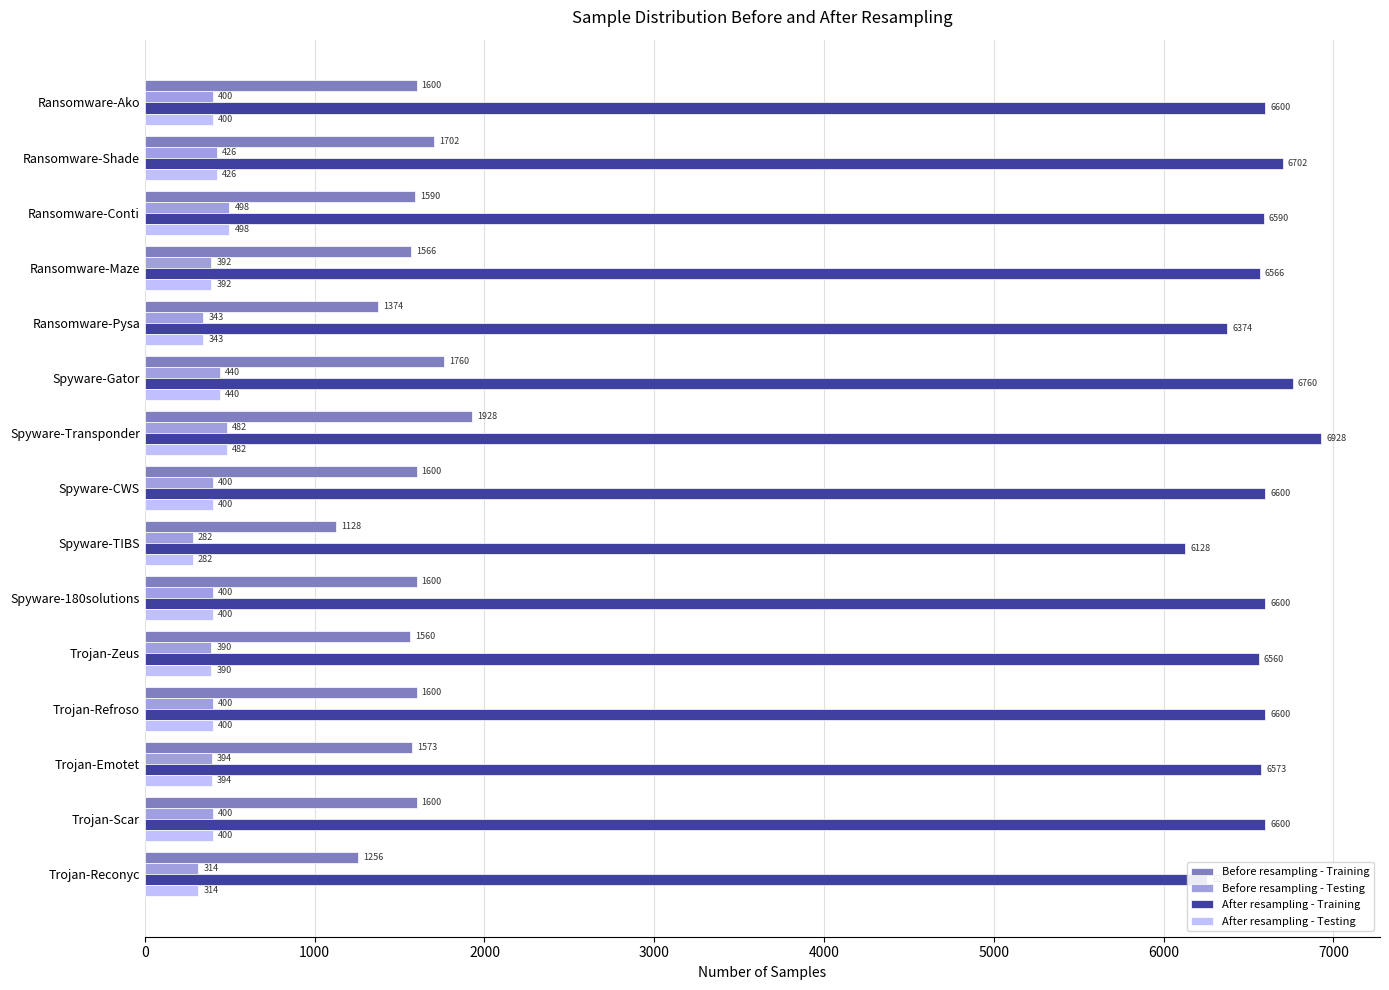

What is the total value across all series at Trojan-Refroso?

9000